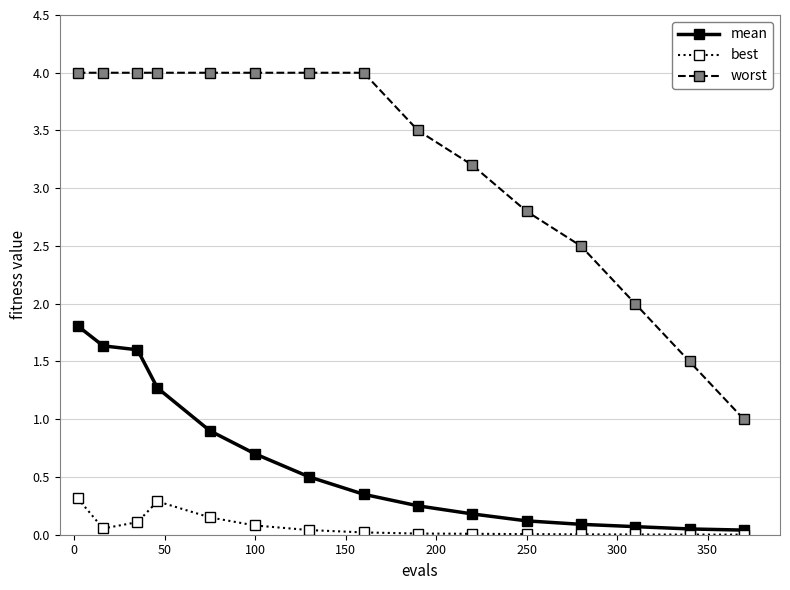

List the series in order of their overall mean, highest first.

worst, mean, best